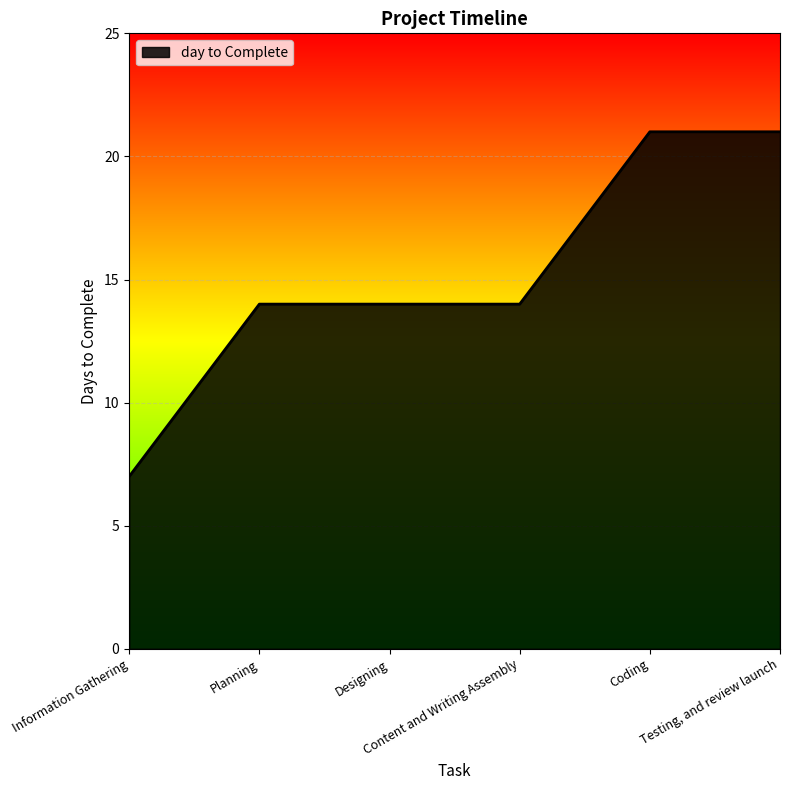

How many lines are shown in the chart?

1